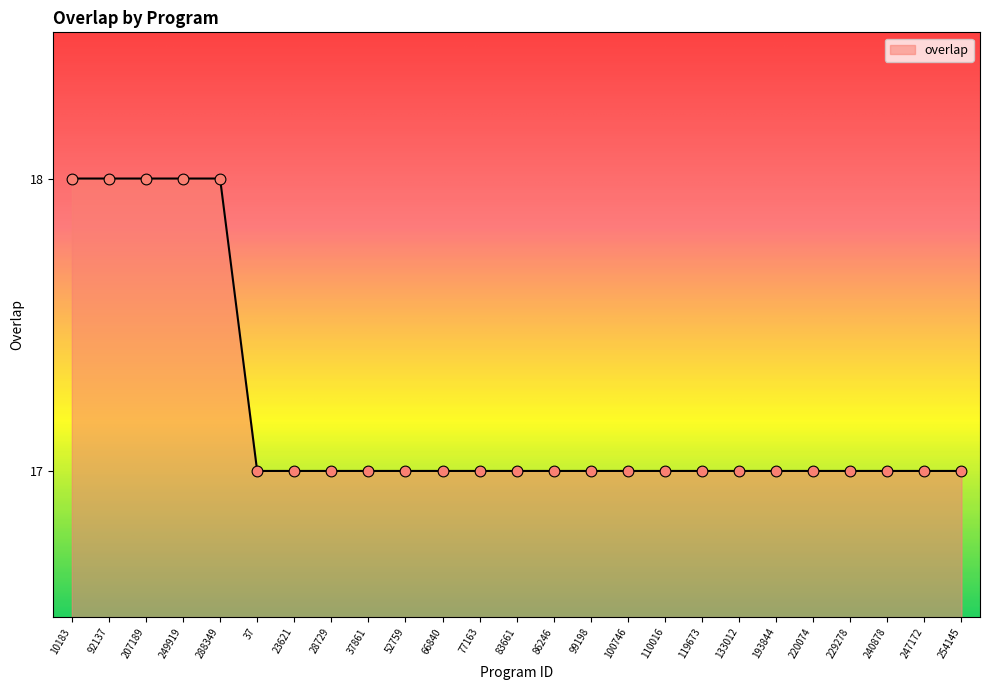

Between 247172 and 92137, which is larger?

92137